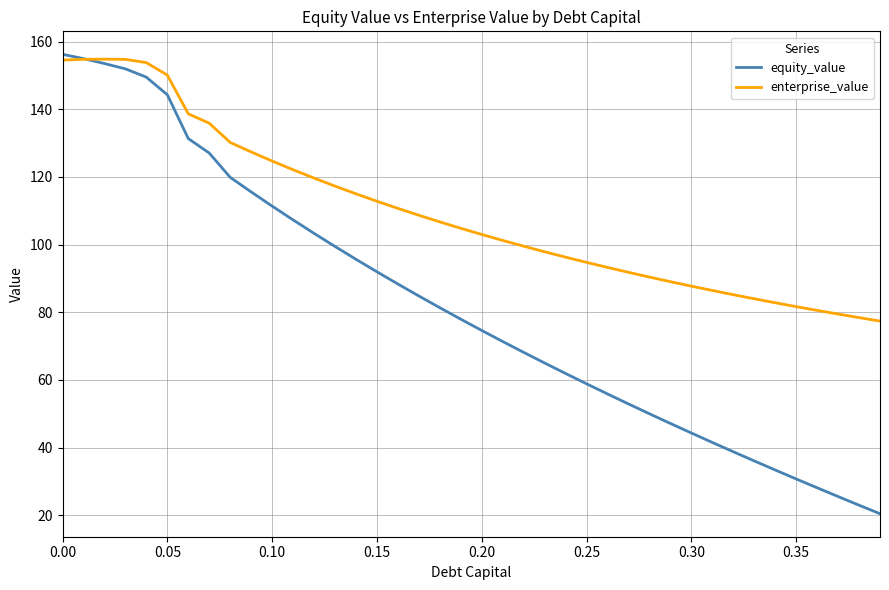

Which series has the widest spread of values?

equity_value